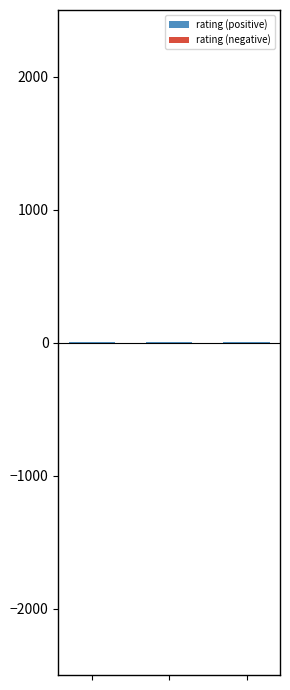

What is the spread (max minus min) of values at 1?

5